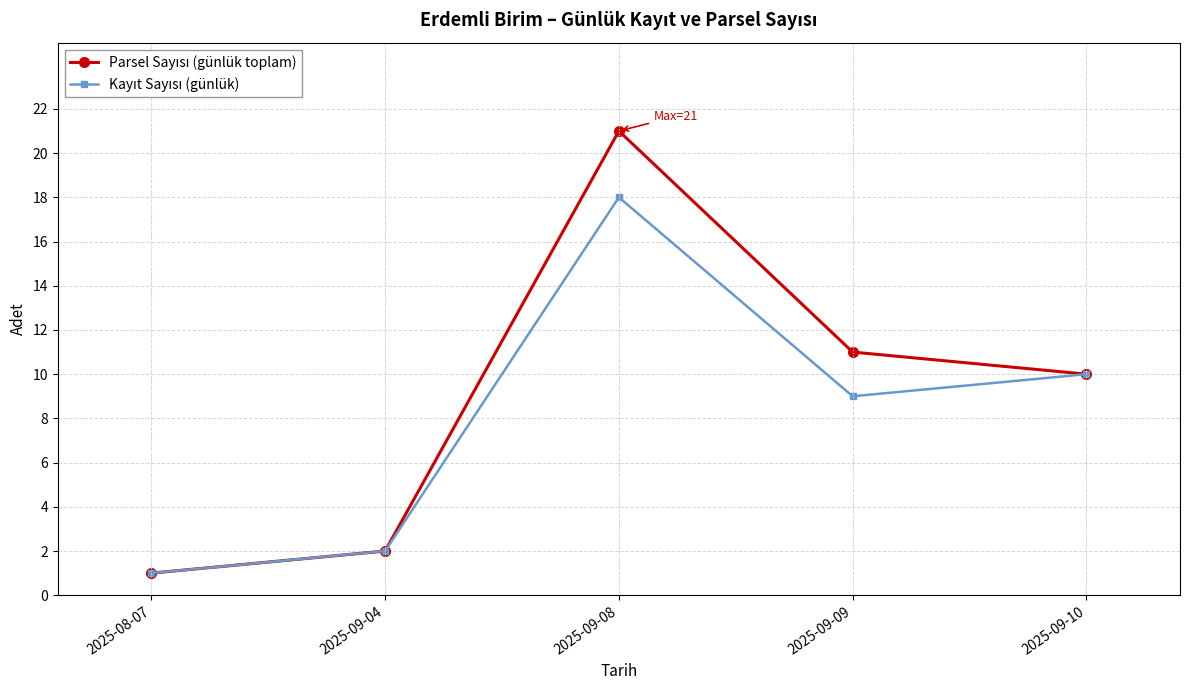

Which label corresponds to the smallest value in the chart?

2025-08-07